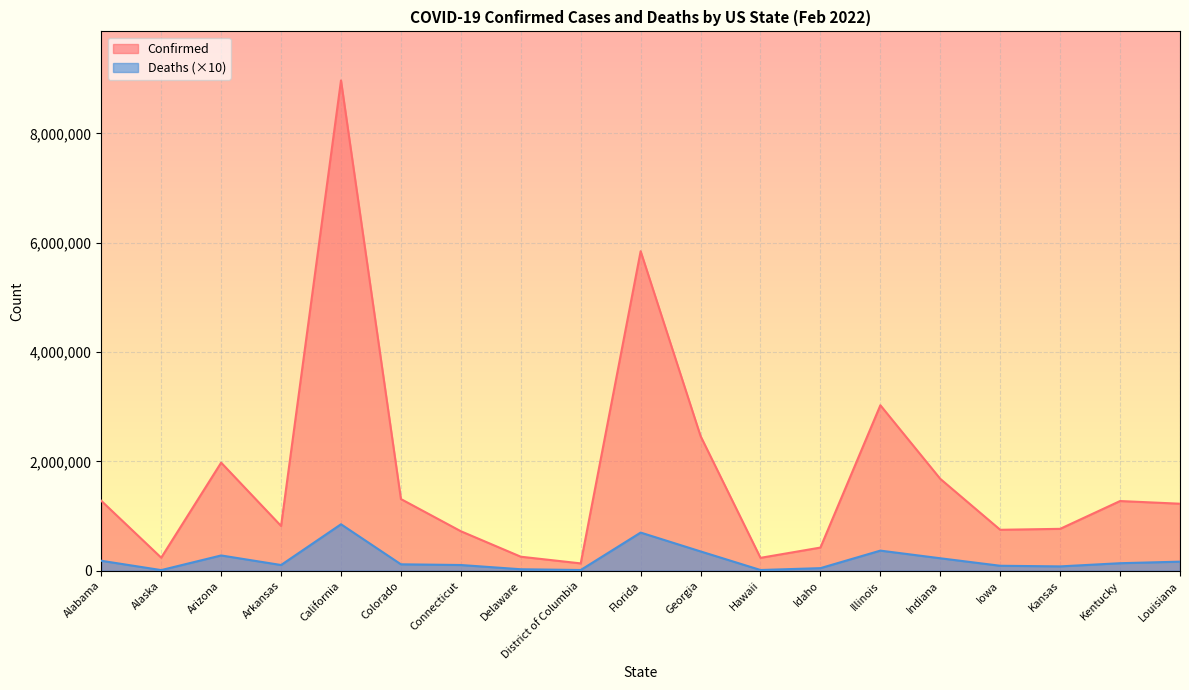

Is it true that Deaths equals 106052 at Kansas?

False